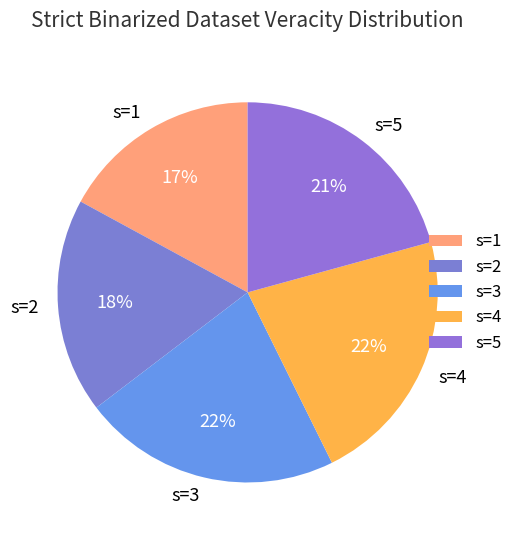

What is the ratio of the value at s=4 to the value at s=3?

1.0